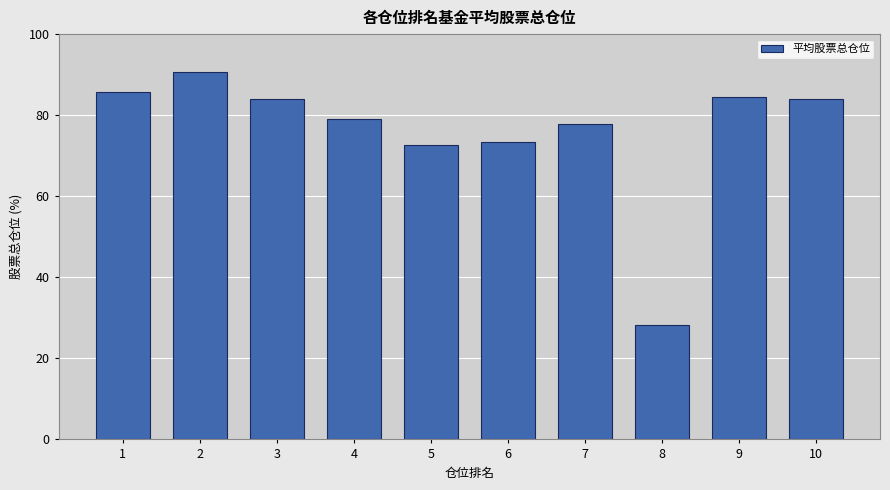

What value does the data have at 5?

72.6